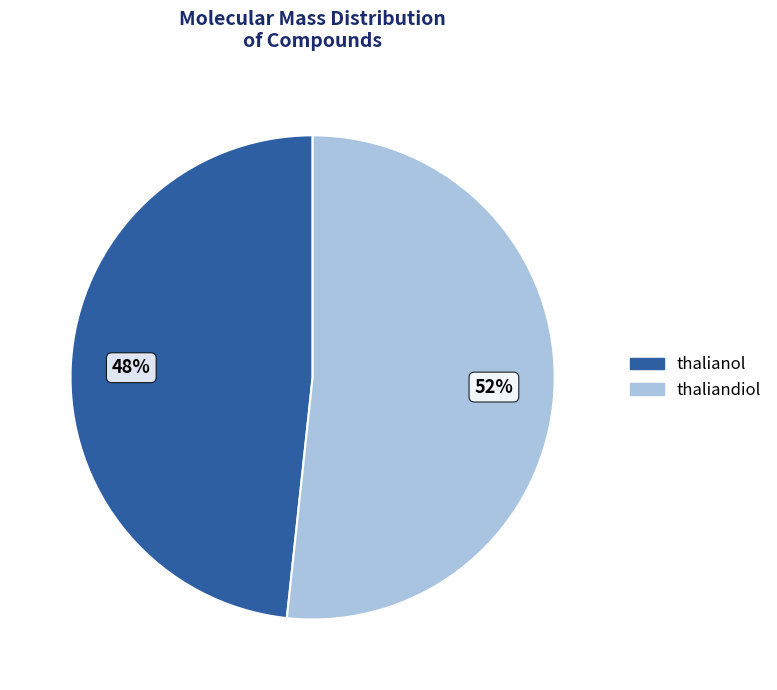

Do thaliandiol and thalianol together represent more than half of the pie?

Yes